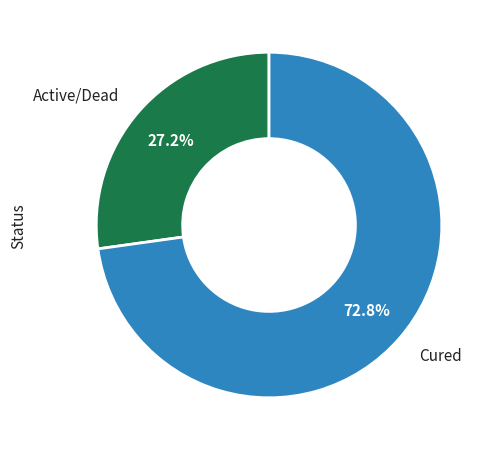

Rank the categories by value from lowest to highest.

Active/Dead, Cured